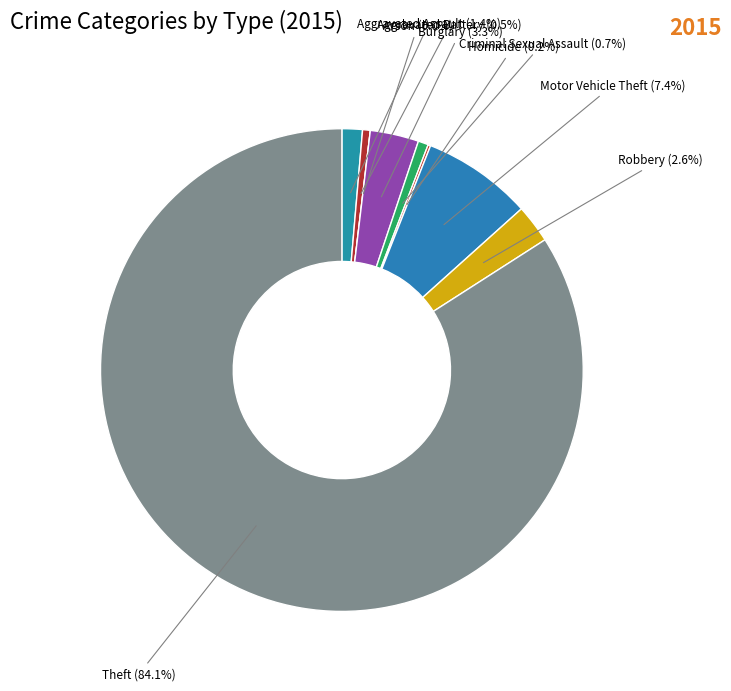

What is the change in value from Burglary to Robbery?

-4